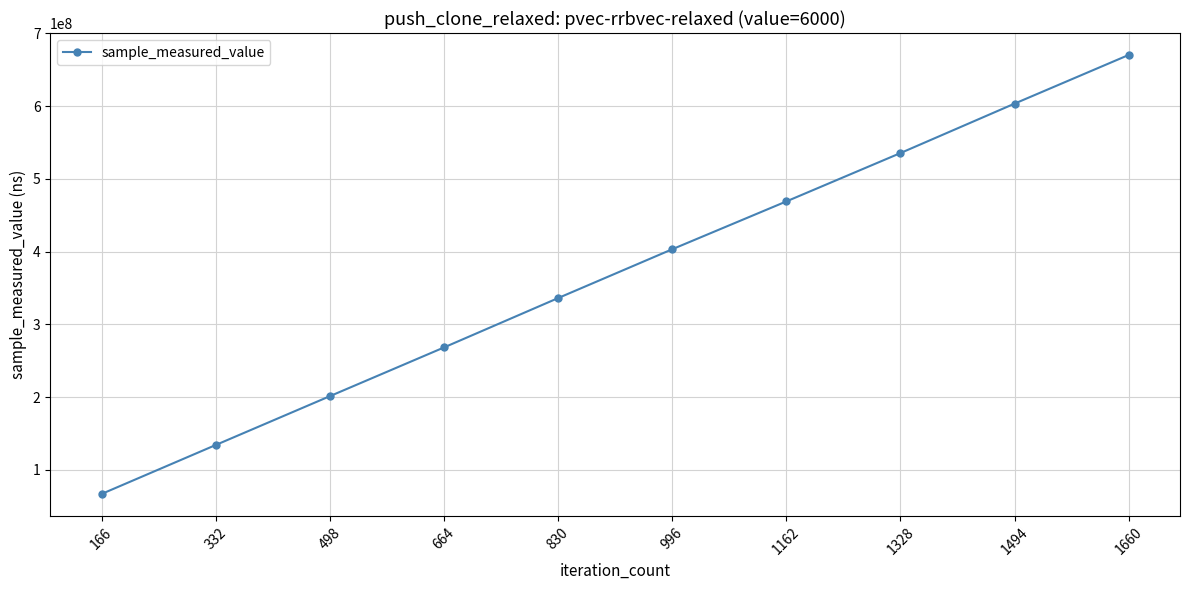

Count the number of categories in the chart.

10